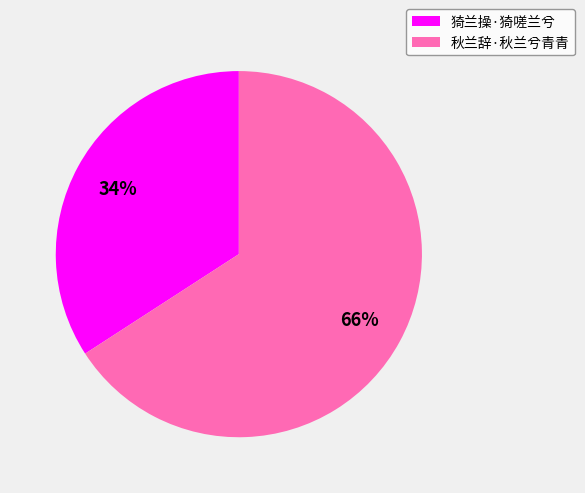

How many segments does this pie chart have?

2